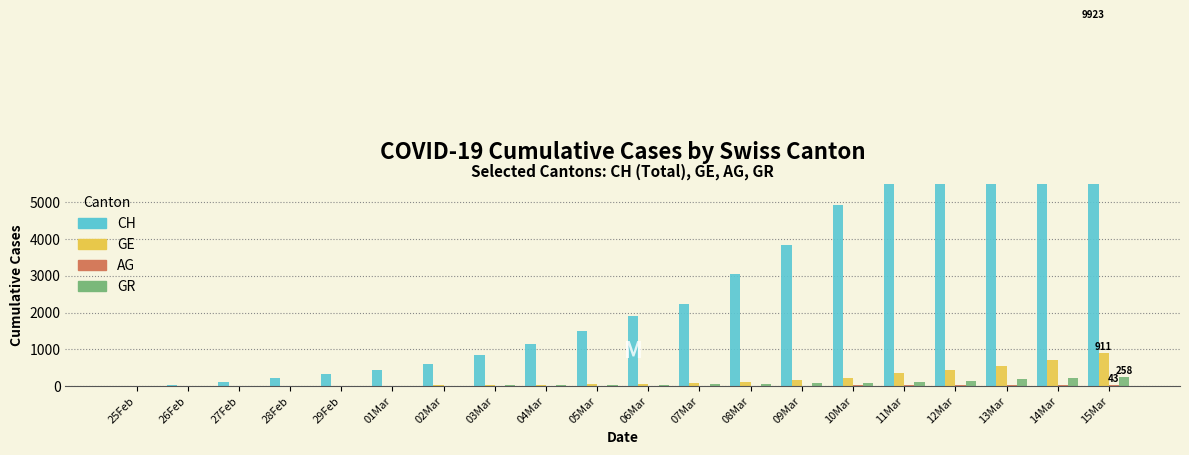

Is the value of GR at 11Mar greater than the value of AG at 15Mar?

Yes